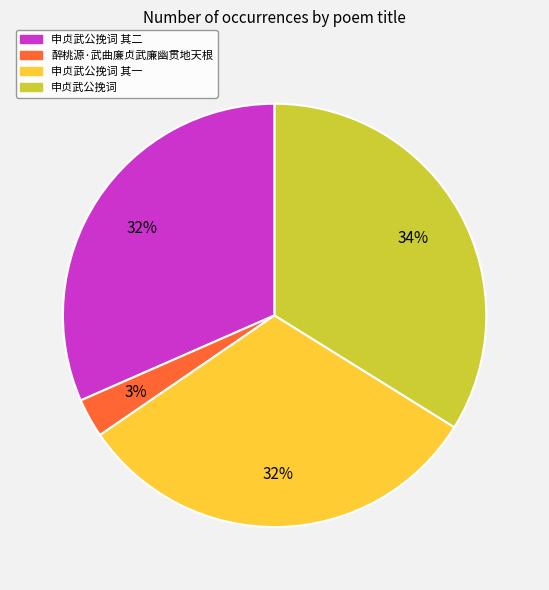

To the nearest percent, what is the average slice percentage?

25%